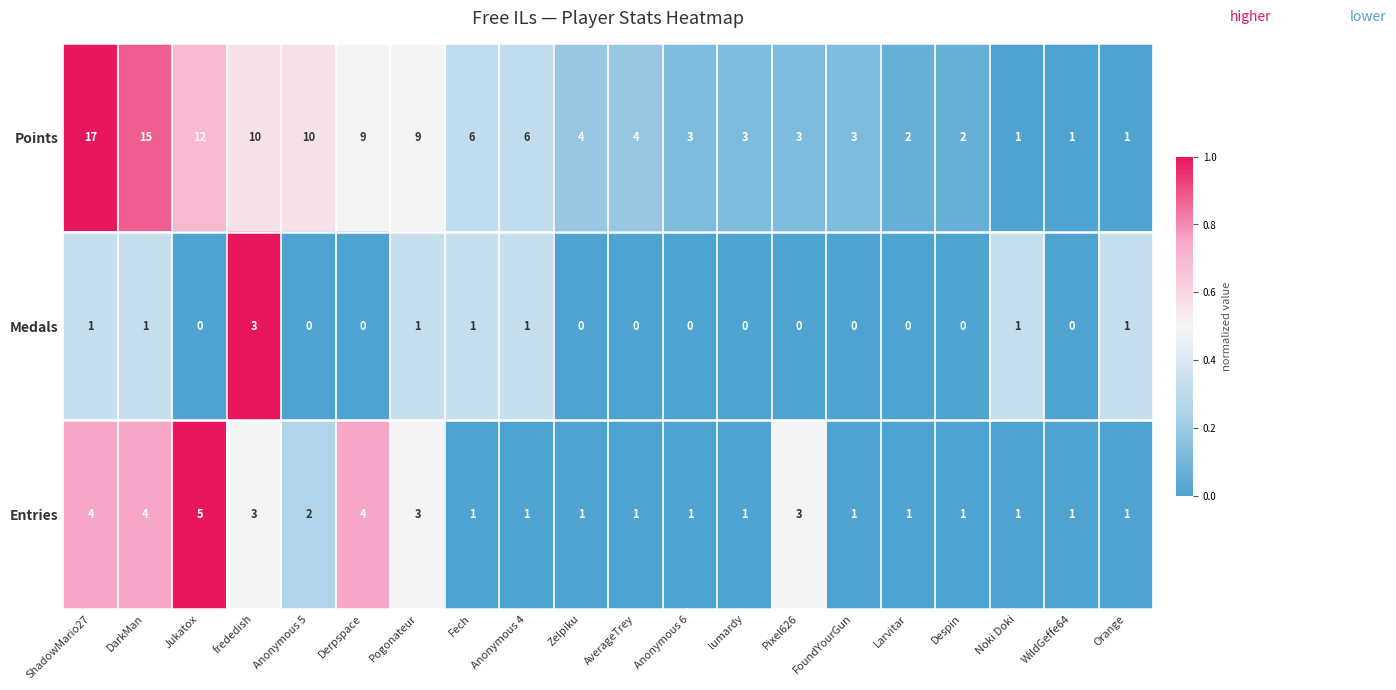

Which series has the widest spread of values?

Points